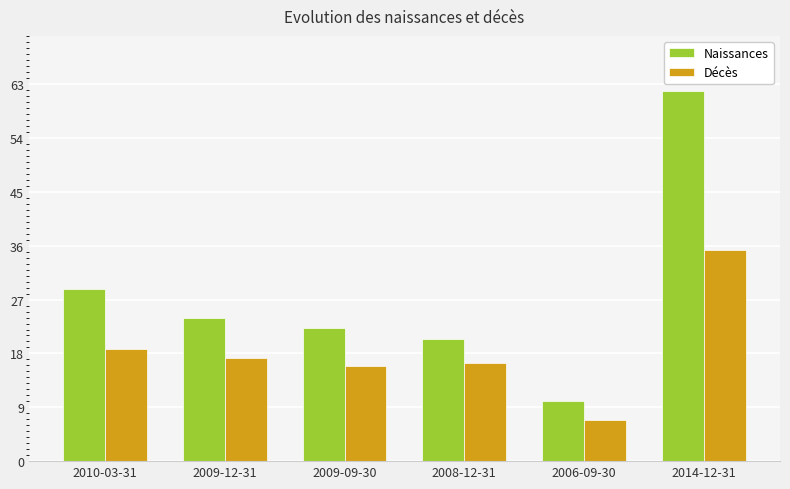

List the series in order of their overall mean, lowest first.

Décès, Naissances